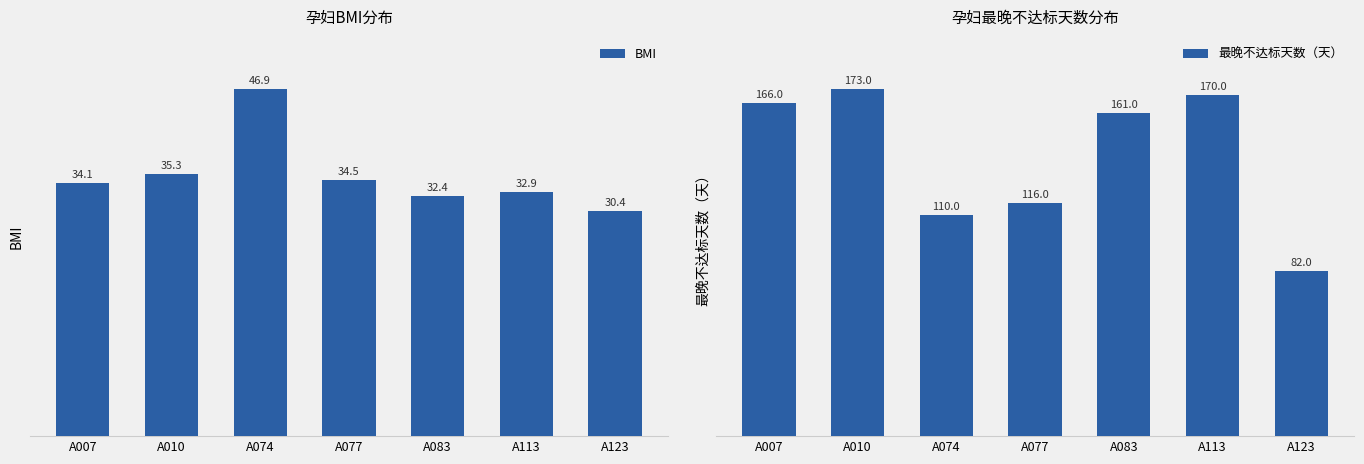

True or false: BMI has a value of 58.4 at A010.

False